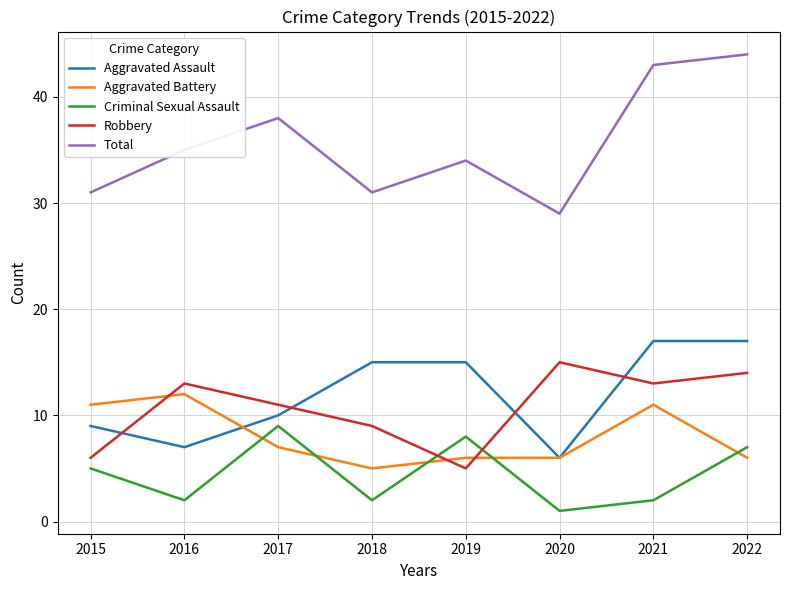

What is the minimum value shown in the chart?

1